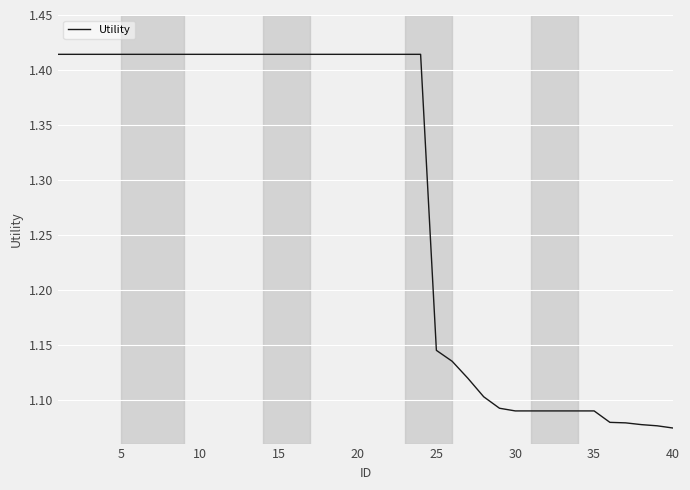

What is the difference between the maximum and minimum values?

0.3